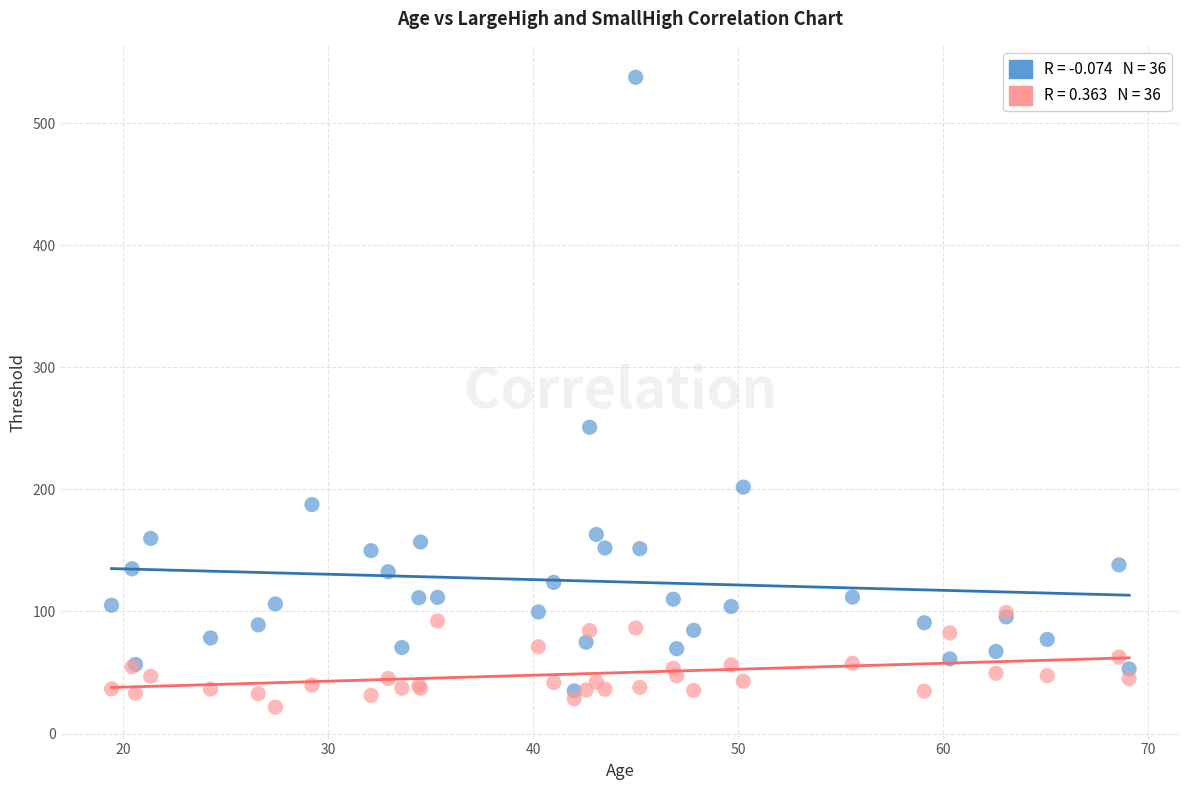

Across all series, what Y value is closest to 279?

250.9